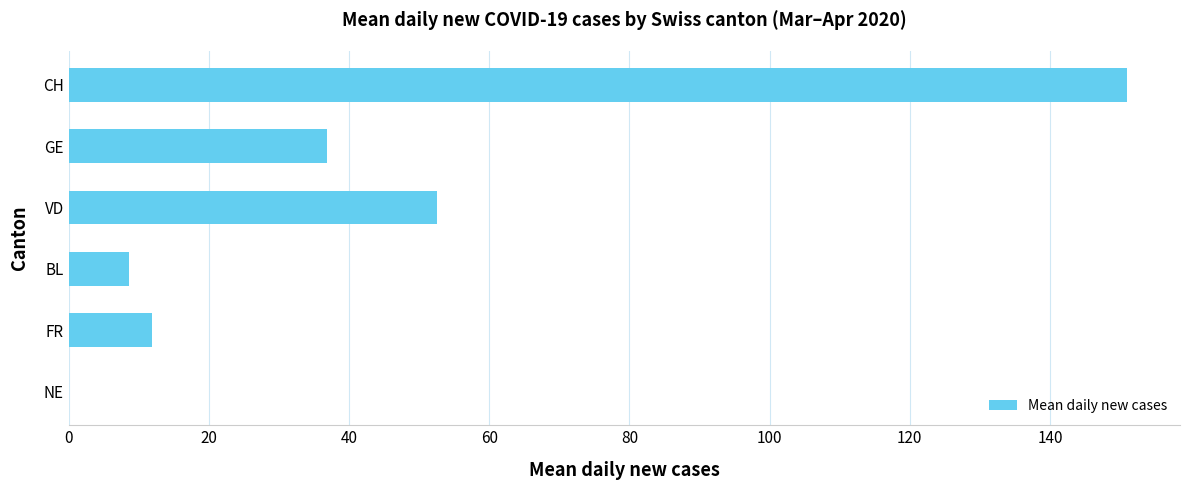

What is the maximum value shown in the chart?

151.0